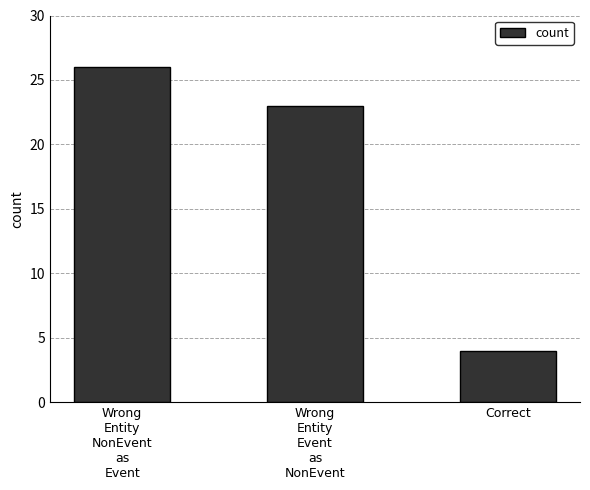

Count the number of categories in the chart.

3